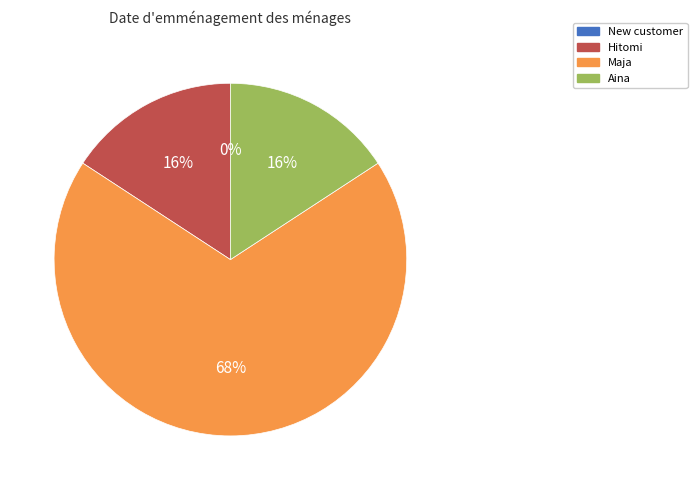

Which has a higher value, Aina or Maja?

Maja